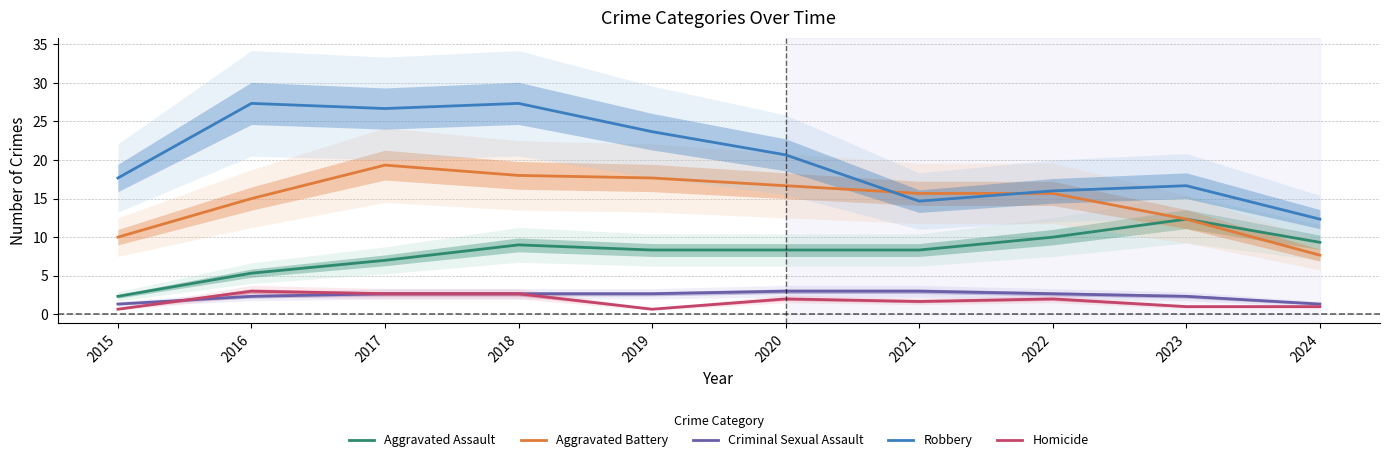

Count the Homicide values in the range 1 to 2.

5